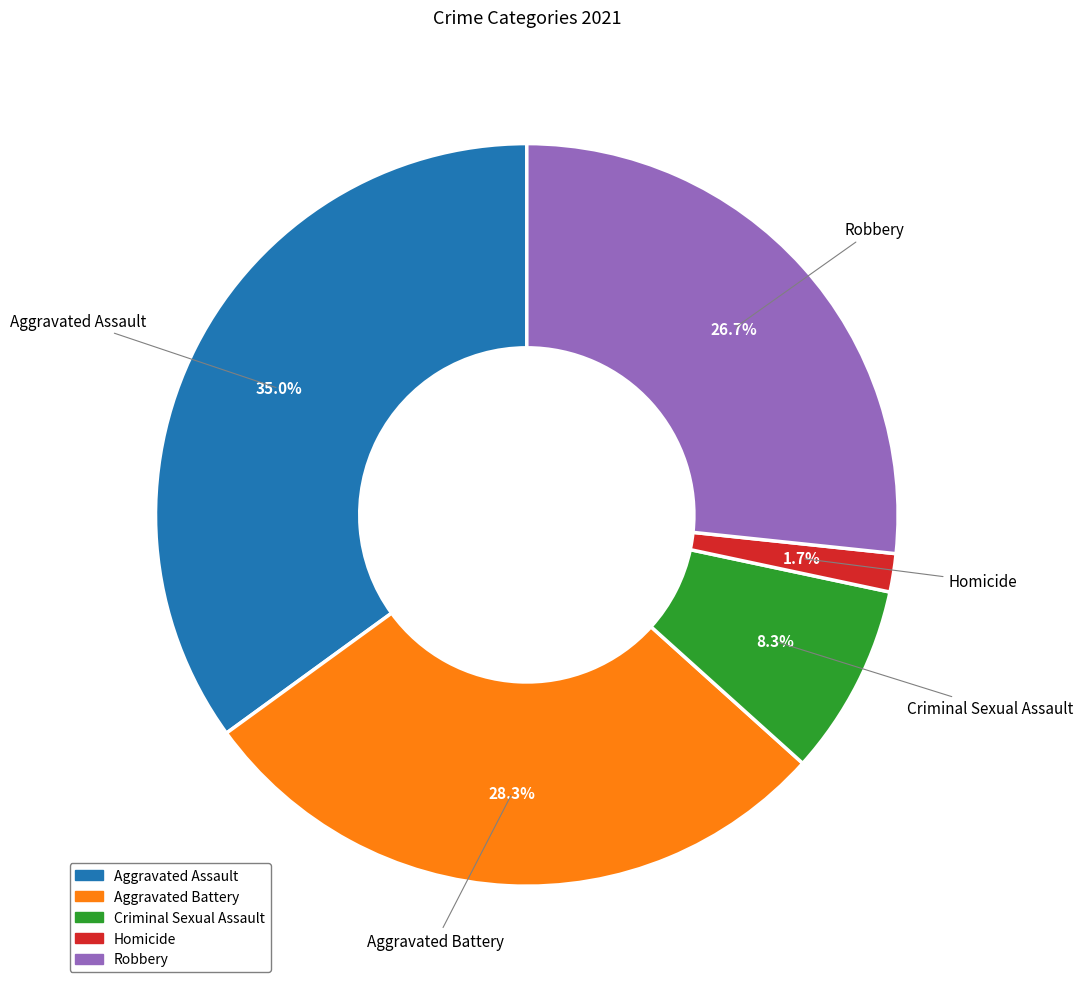

To the nearest percent, what portion does Homicide represent?

2%